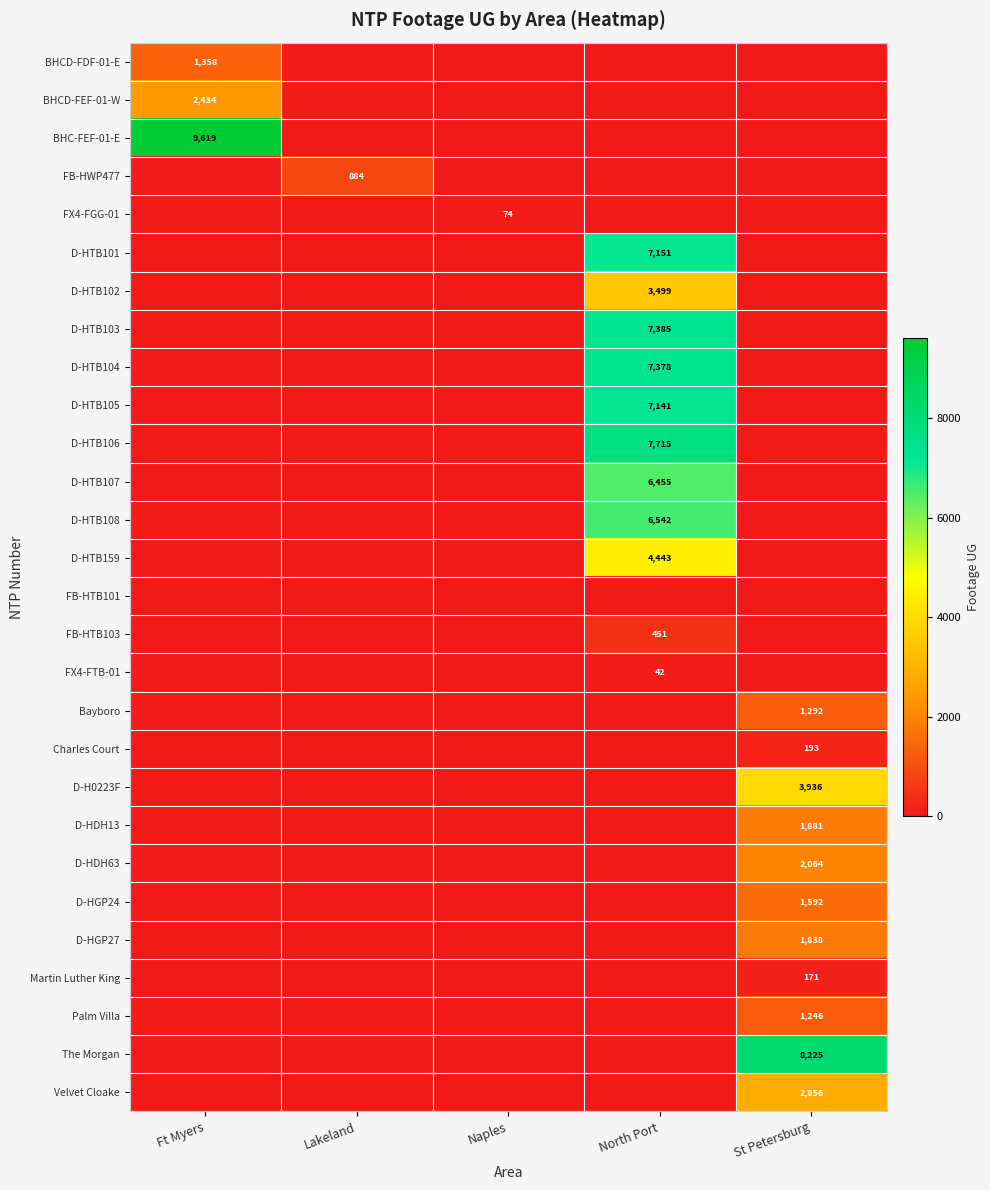

Is the value of D-HTB102 at North Port greater than the value of FX4-FGG-01 at Naples?

Yes